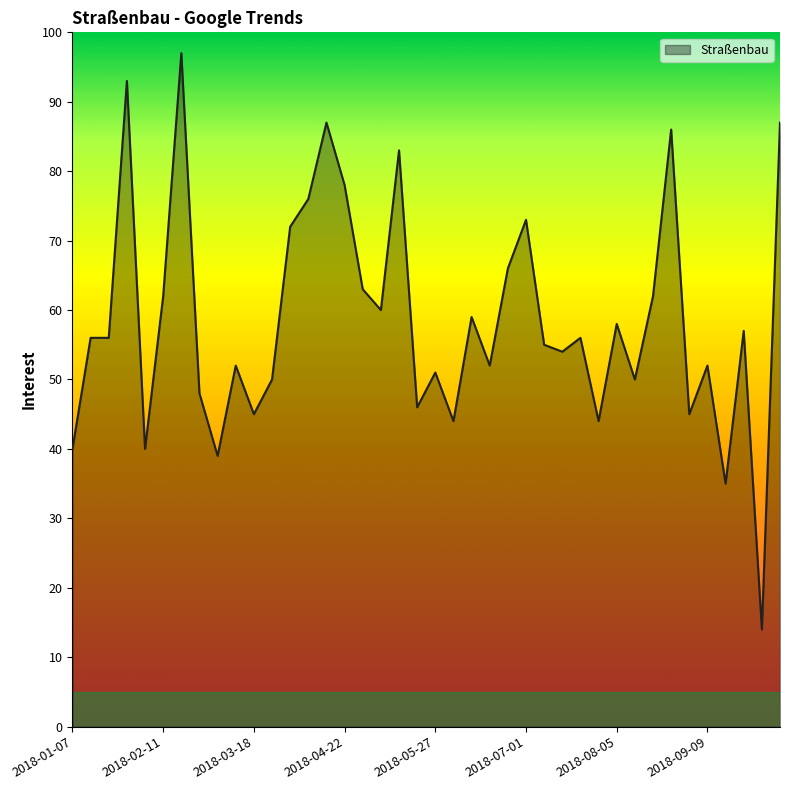

What is the minimum value shown in the chart?

14